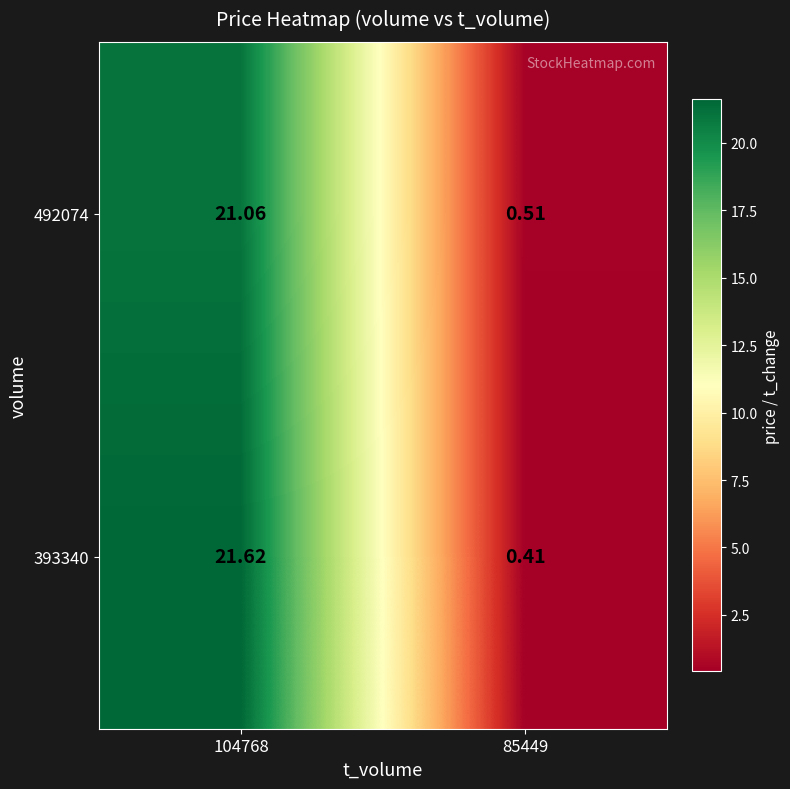

How many categories are shown in the chart?

2